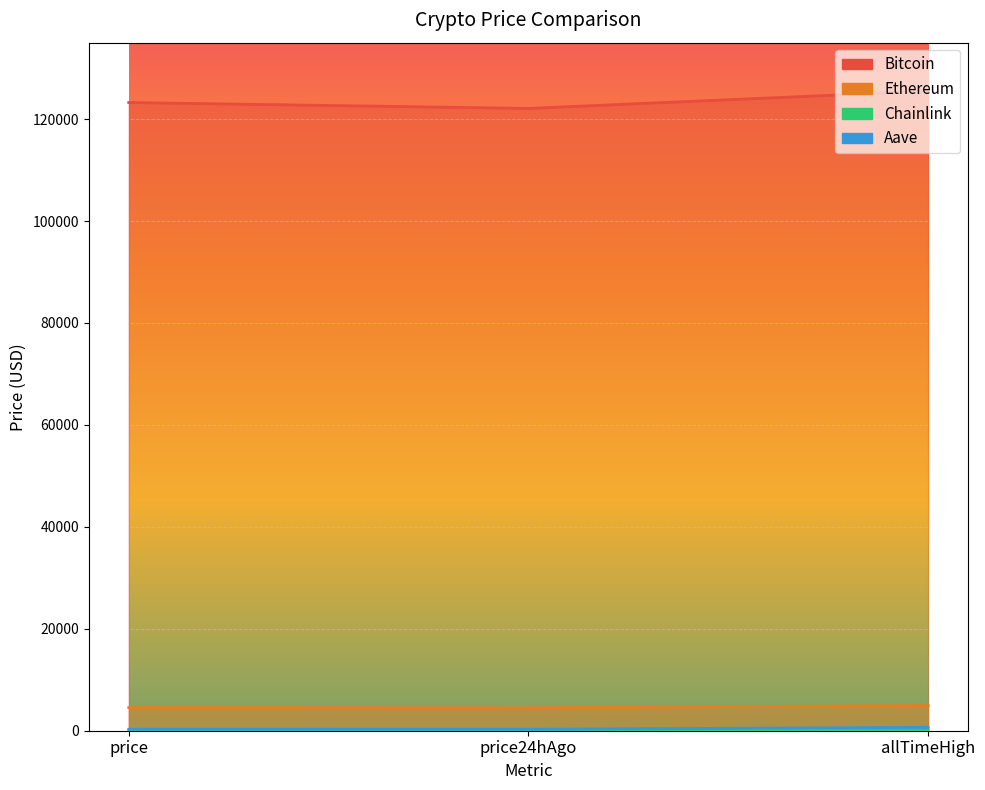

Count the number of data series in this chart.

4